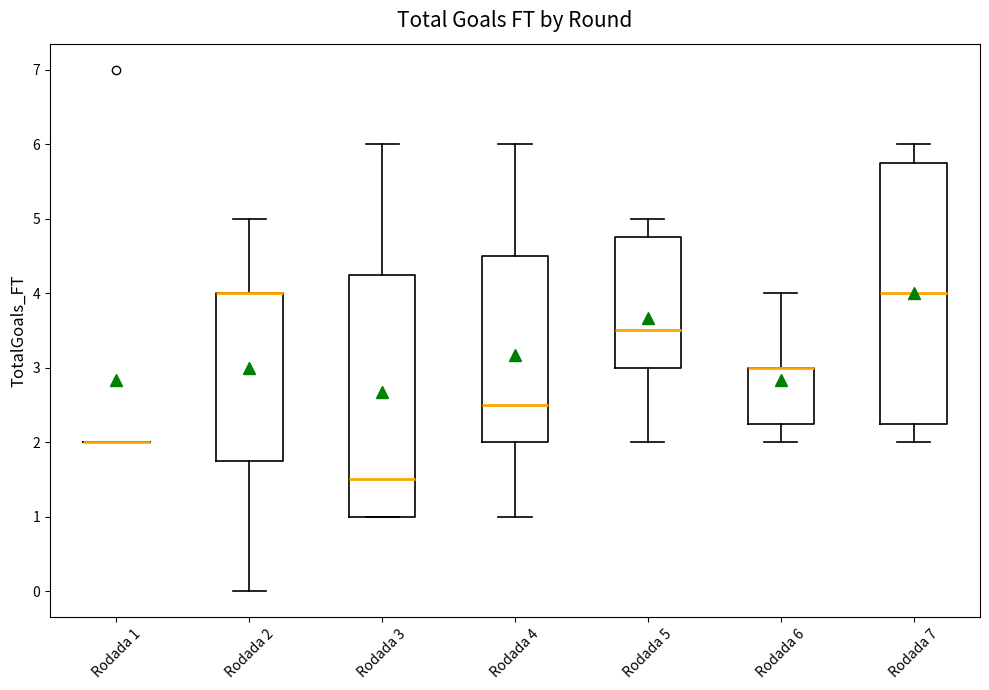

Reading left to right, transcribe this box plot: for each box, give where its median line is, the range the box spans, and where its two whiskers end, as read against the y-axis. The values are not printed on the chart, so give them approximately, as read against the axis.

Rodada 1: box collapsed to a line at 2.0, whiskers 2.0 to 2.0
Rodada 2: median 4.0 (drawn on the box's upper edge), box 1.8 to 4.0, whiskers 0.0 to 5.0
Rodada 3: median 1.5, box 1.0 to 4.3, whiskers 1.0 to 6.0
Rodada 4: median 2.5, box 2.0 to 4.5, whiskers 1.0 to 6.0
Rodada 5: median 3.5, box 3.0 to 4.8, whiskers 2.0 to 5.0
Rodada 6: median 3.0 (drawn on the box's upper edge), box 2.3 to 3.0, whiskers 2.0 to 4.0
Rodada 7: median 4.0, box 2.3 to 5.8, whiskers 2.0 to 6.0